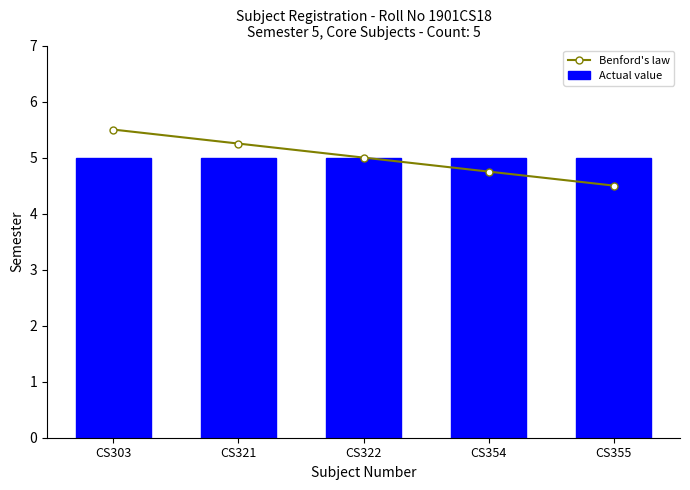

What are all the series names shown in the legend?

Benford's law, Actual value